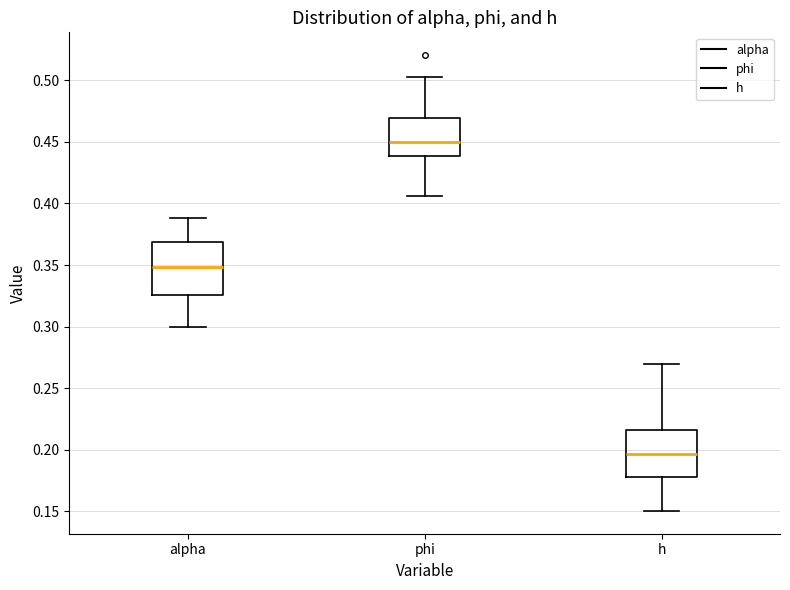

Reading left to right, read every box against the y-axis: the position of its median line, the range the box covers, and the ends of its whiskers. The values are not printed on the chart, so give them approximately, as read against the axis.

alpha: median 0.350, box 0.325 to 0.370, whiskers 0.300 to 0.390
phi: median 0.450, box 0.440 to 0.470, whiskers 0.405 to 0.505
h: median 0.195, box 0.180 to 0.215, whiskers 0.150 to 0.270